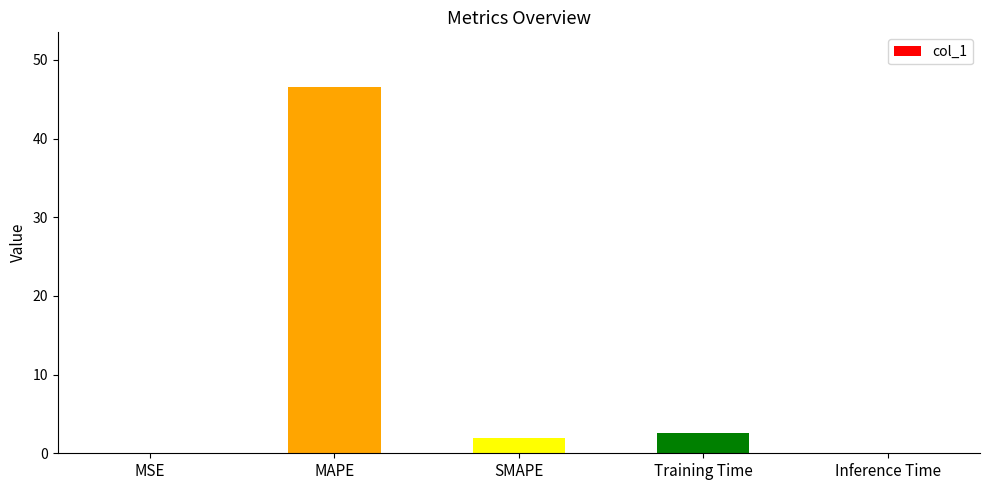

Are the bars horizontal?

No